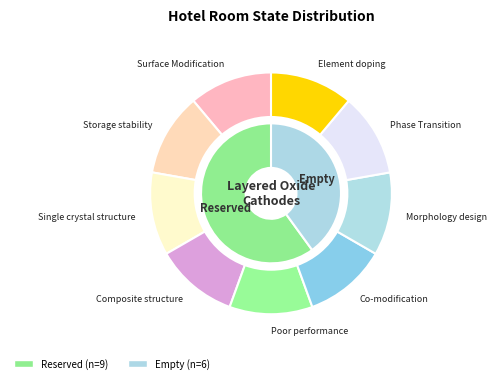

Which category has the smallest portion of the pie?

Empty